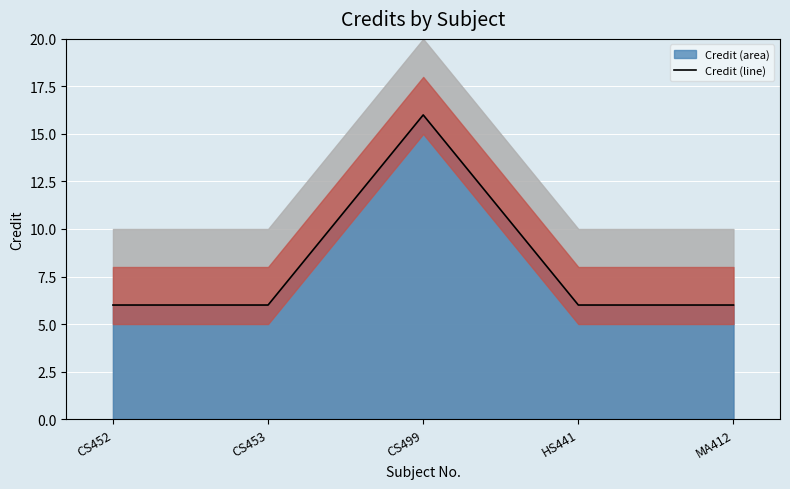

Between MA412 and CS452, which is larger?

MA412